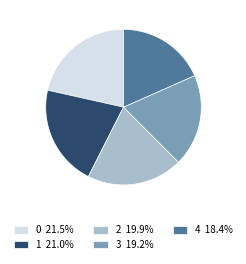

Does 3 19.2% represent more than half of the total?

No